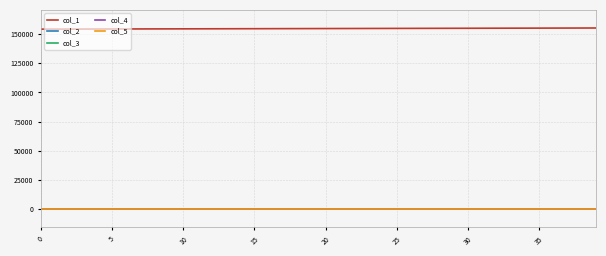

Does the chart display data point markers on the line(s)?

No